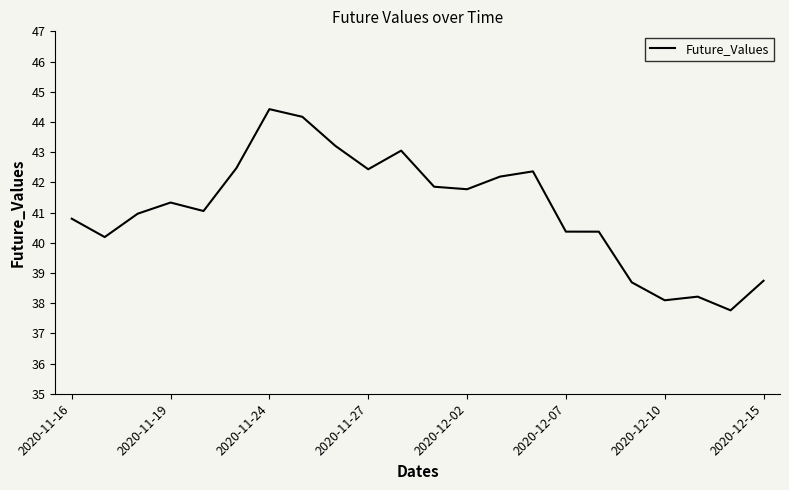

What is the difference between the maximum and minimum values?

6.7